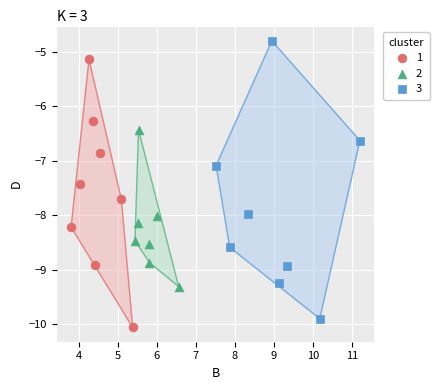

Which series reaches the maximum Y coordinate?

3